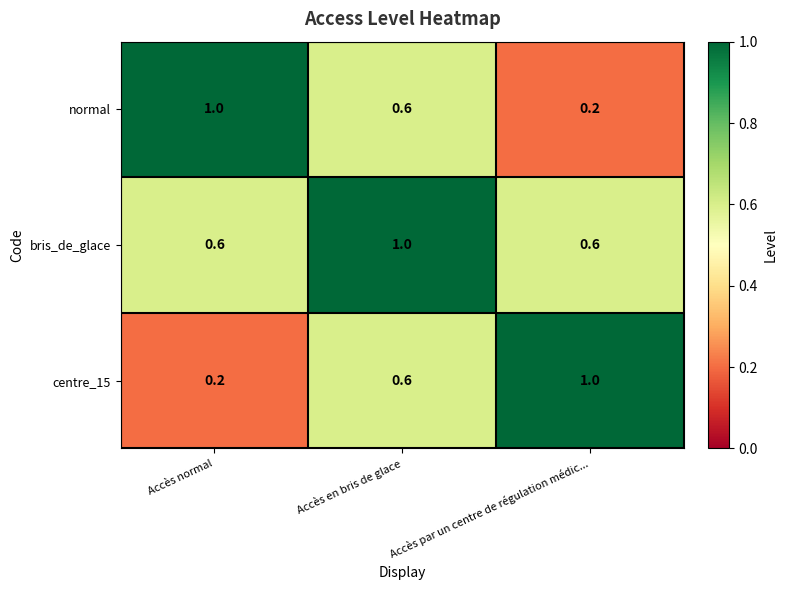

Is it true that normal equals 0.8 at Accès en bris de glace?

False